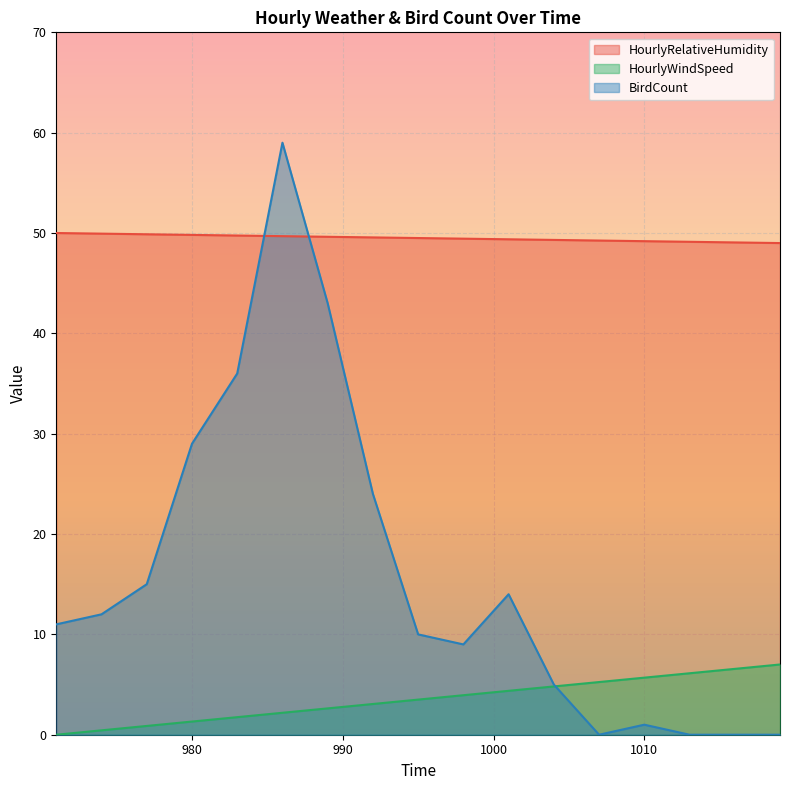

What is the greatest value displayed?

59.0